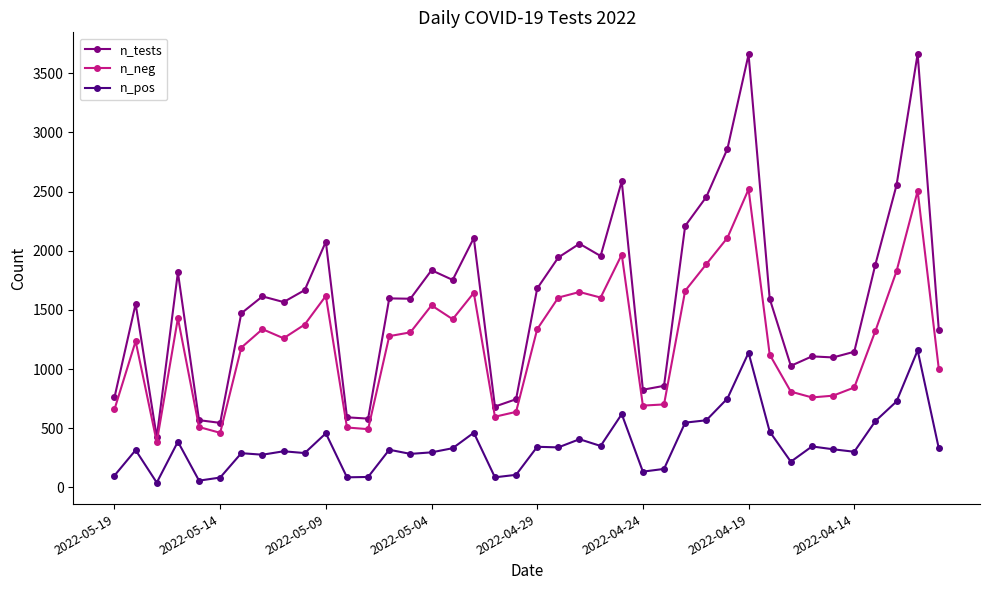

List the series in order of their peak value, lowest first.

n_pos, n_neg, n_tests